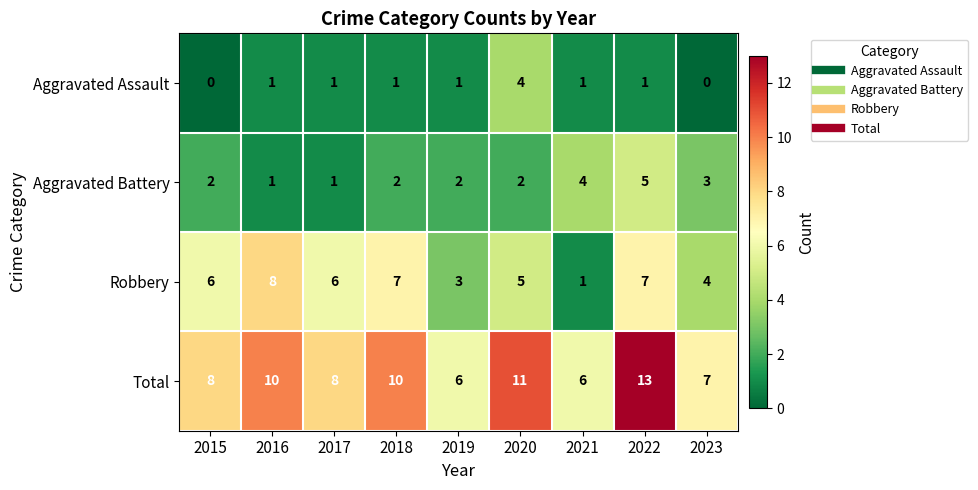

At which category is the sum across all series the highest?

2022